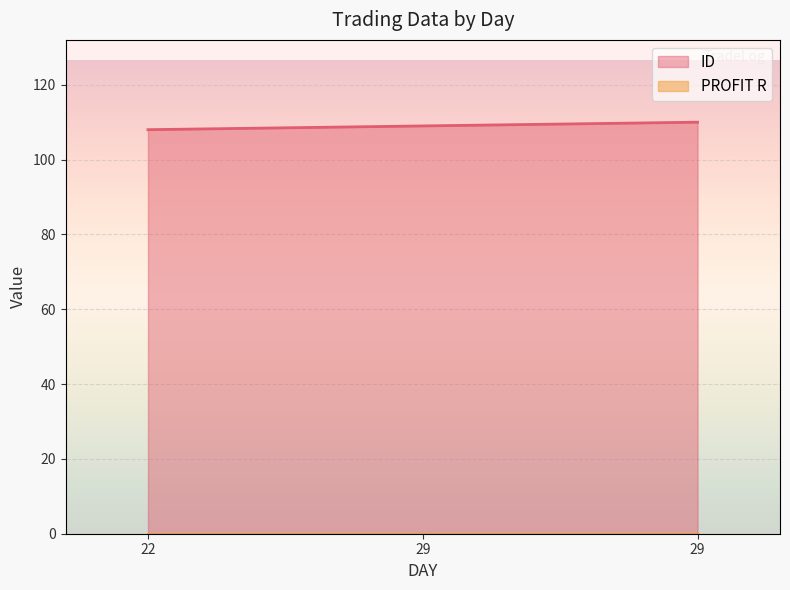

Which series has the largest total across all categories?

ID